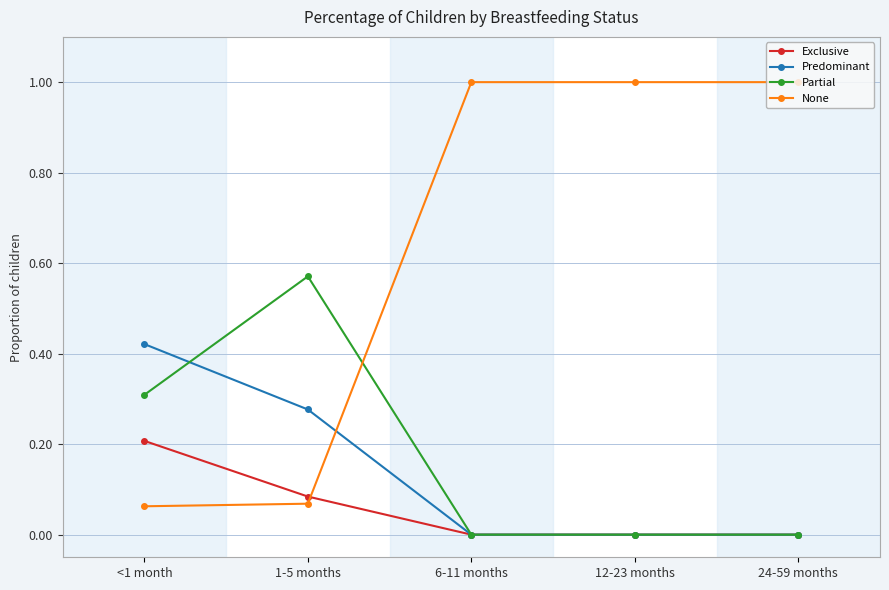

What is the total value across all series at 12-23 months?

1.0